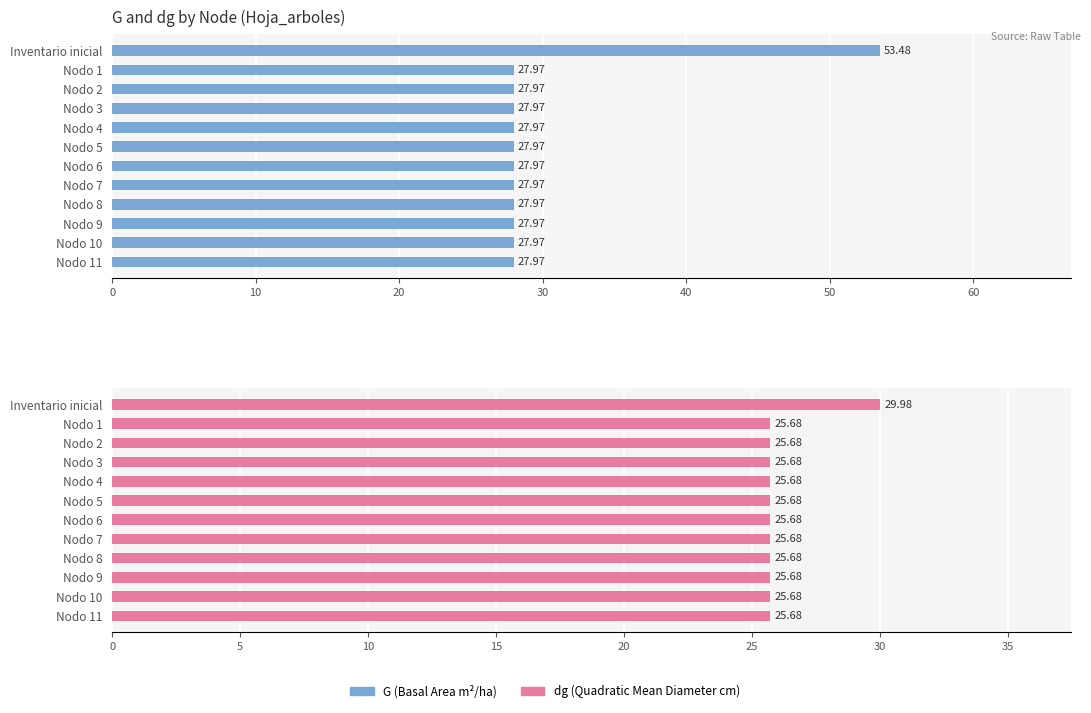

What is the average value of the G series?

30.1